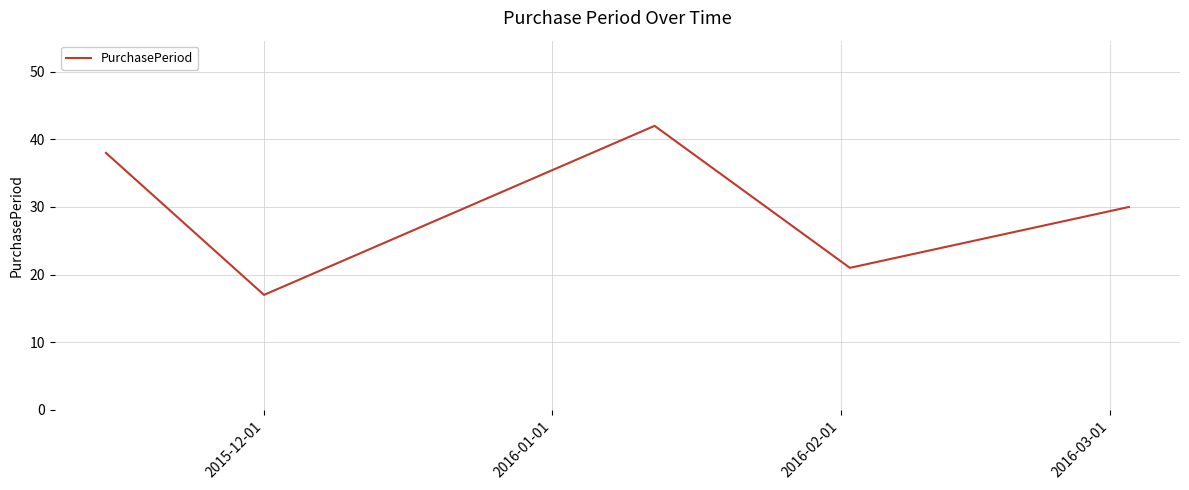

What is the greatest value displayed?

42